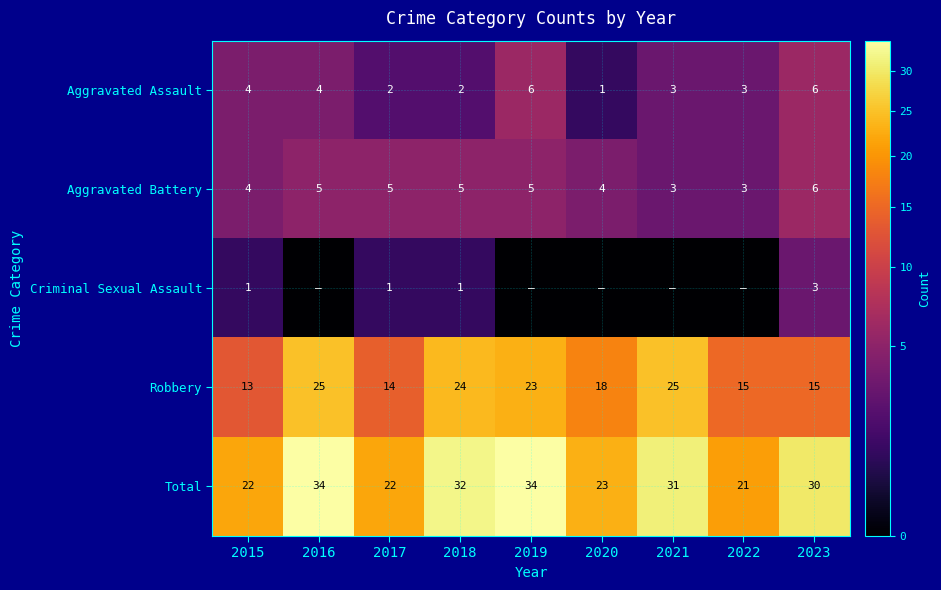

Which category has the highest value in the Aggravated Battery series?

2023